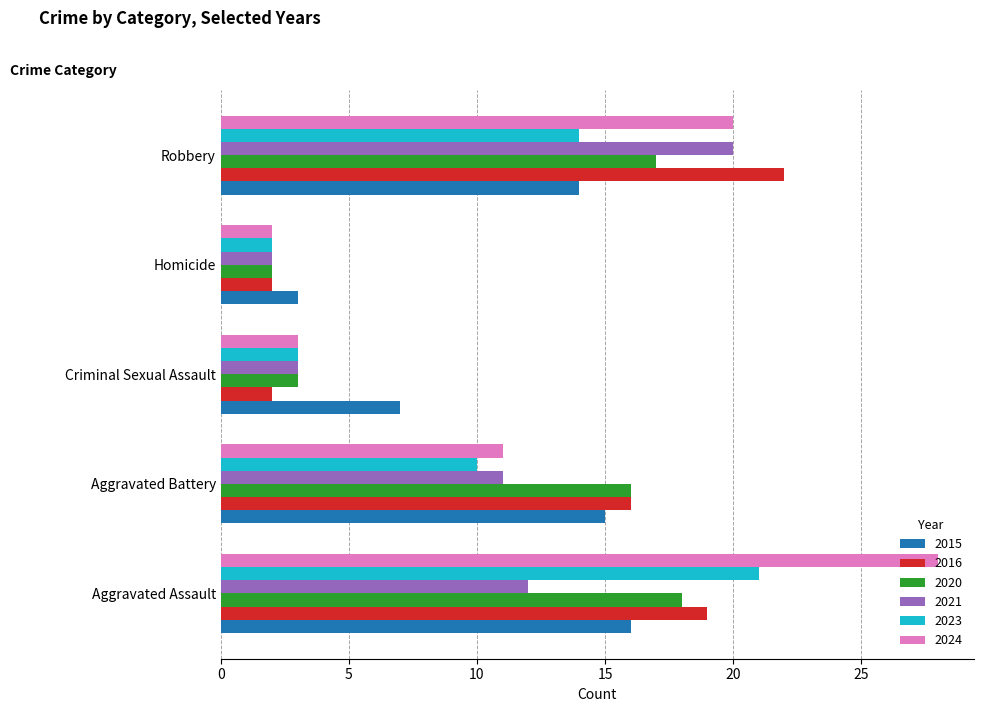

What is the average value of the 2015 series?

11